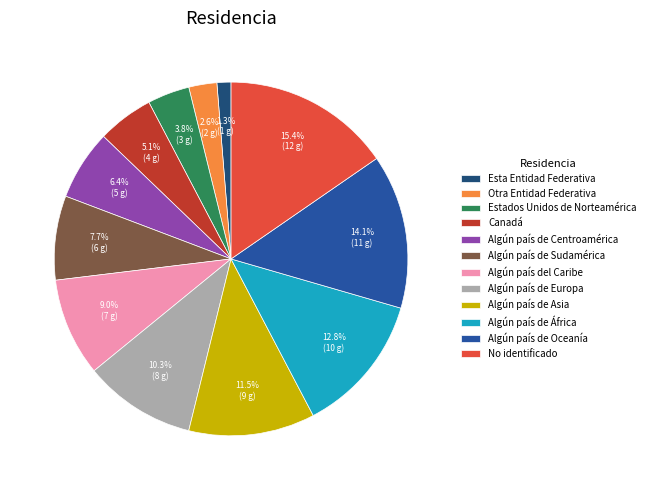

To the nearest percent, what is the average slice percentage?

8%